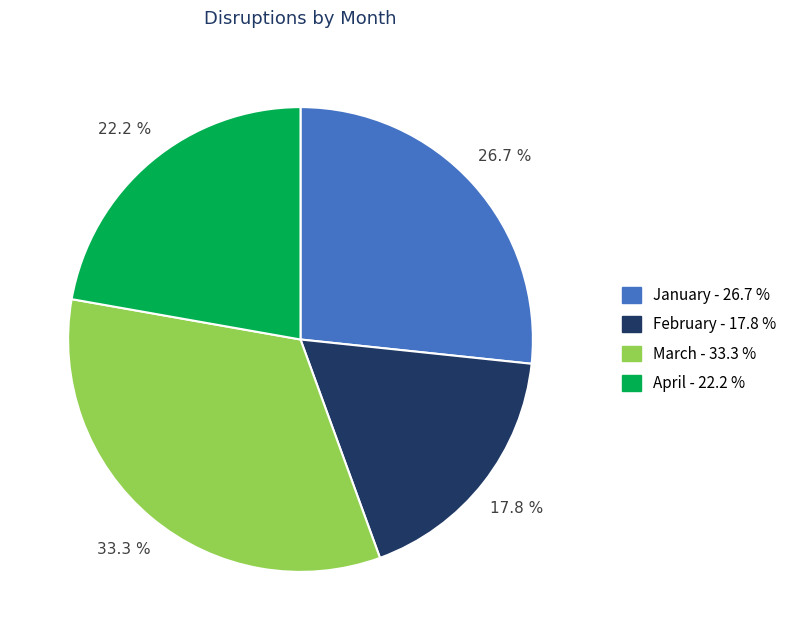

What is the total percentage of March and February?

51.1%